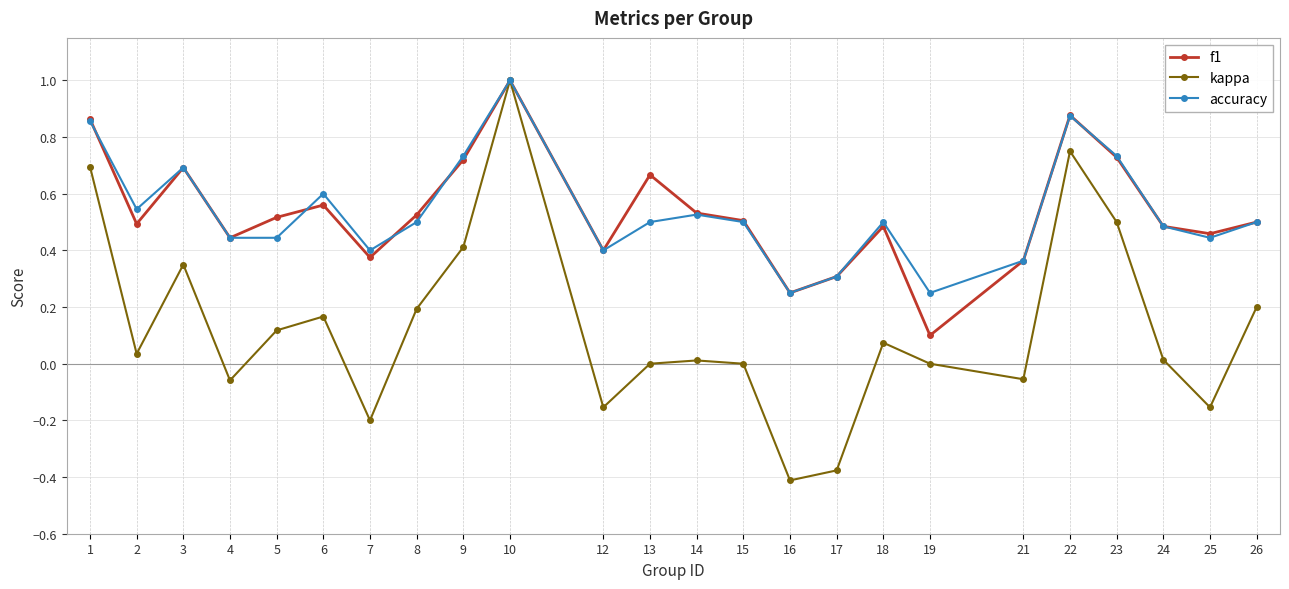

What are all the series names shown in the legend?

f1, kappa, accuracy